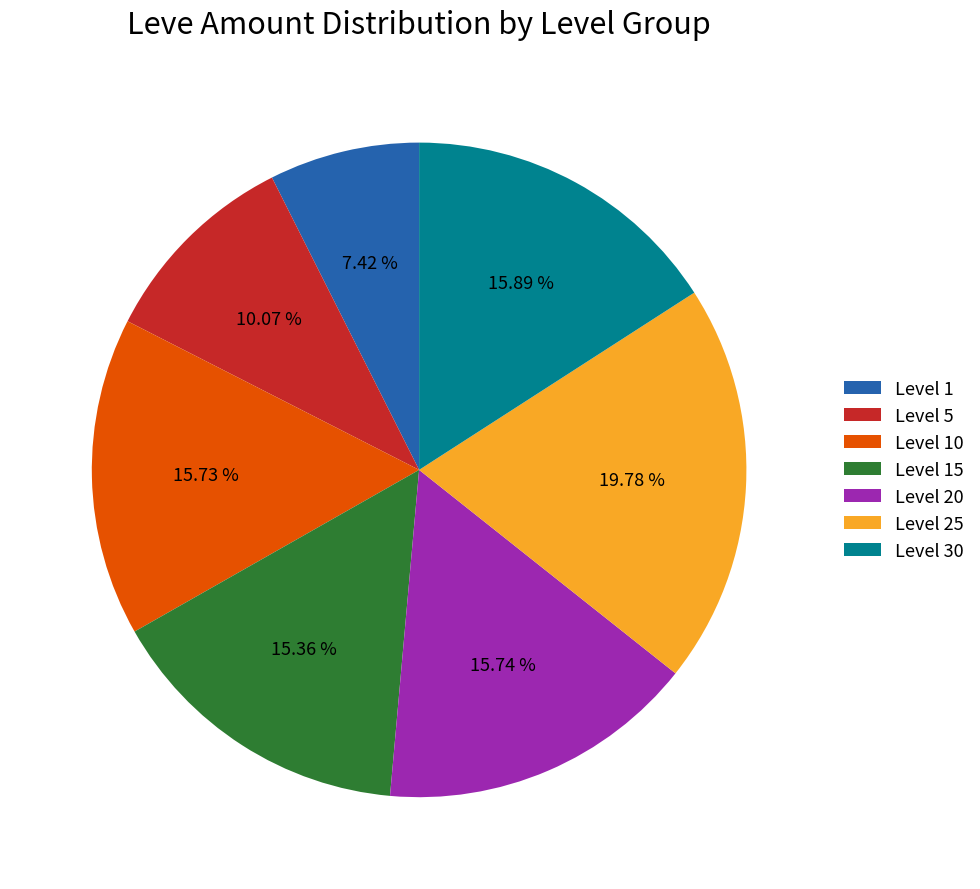

Is Level 15 the majority of the pie?

No